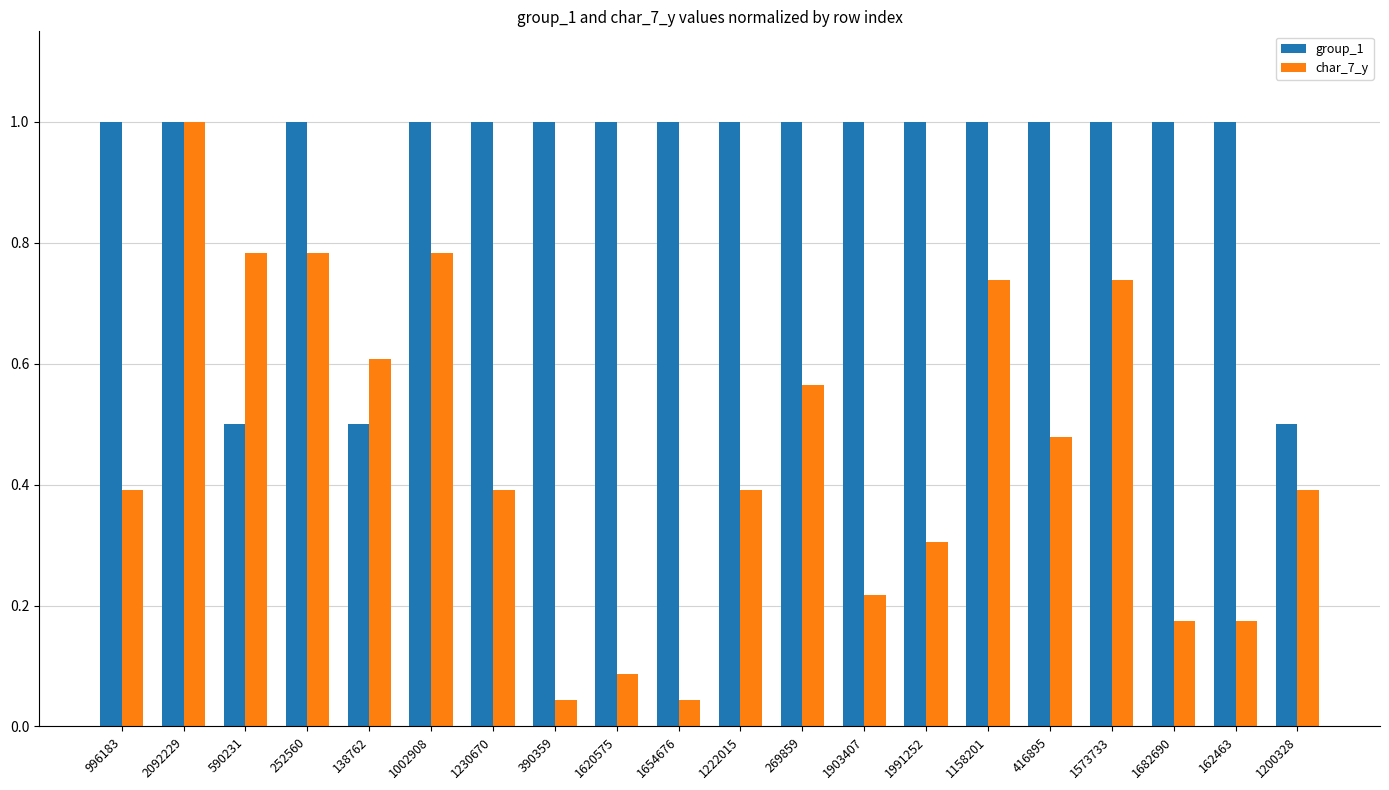

Read the group_1 value at 1230670.

1.0